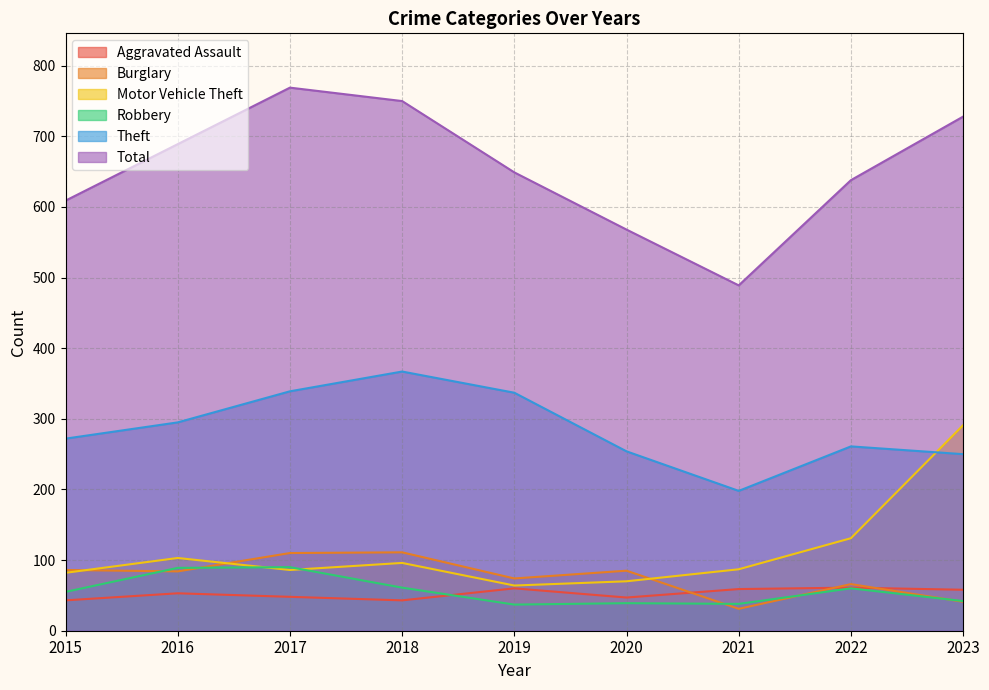

How many data points does each series have?

9